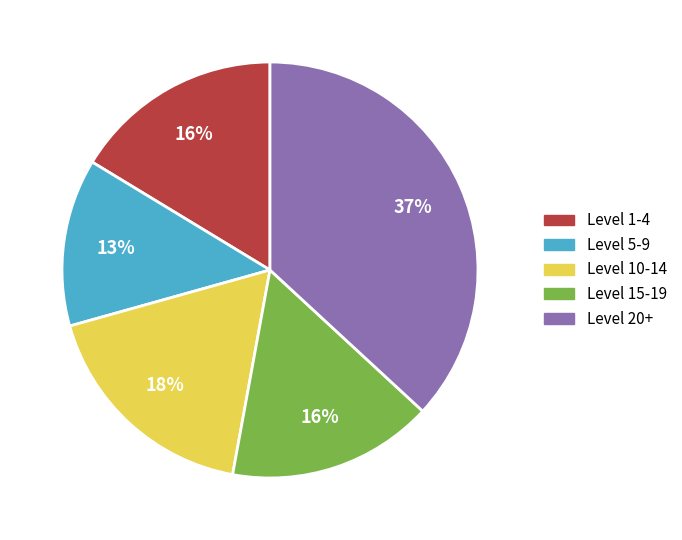

Approximately how many times larger is the value at Level 5-9 compared to Level 1-4?

0.8